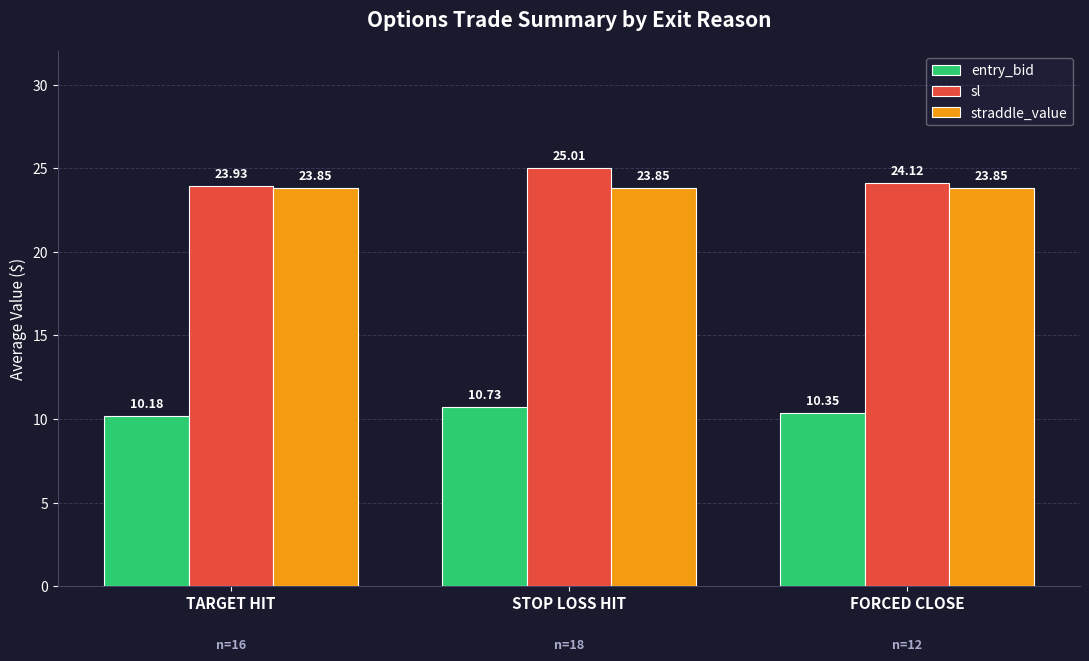

Which series has the largest range (max minus min)?

sl